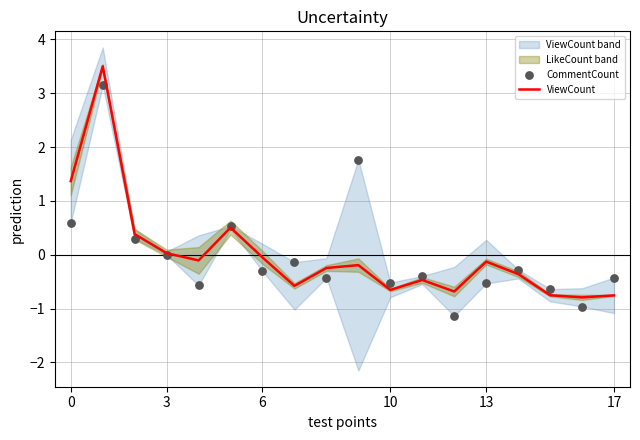

Which series contains the lowest Y value?

CommentCount